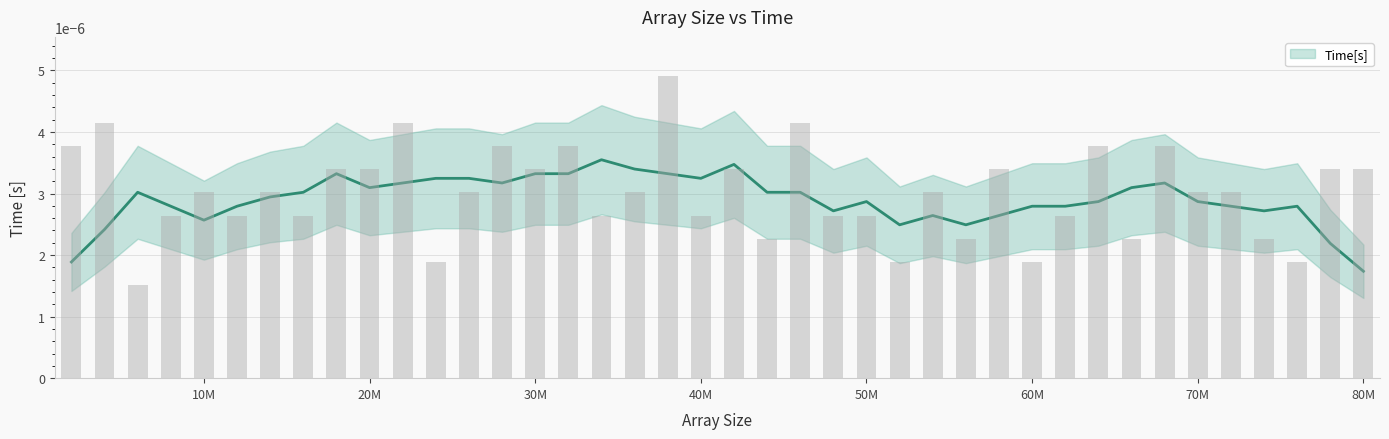

How many bars are there in total?

40